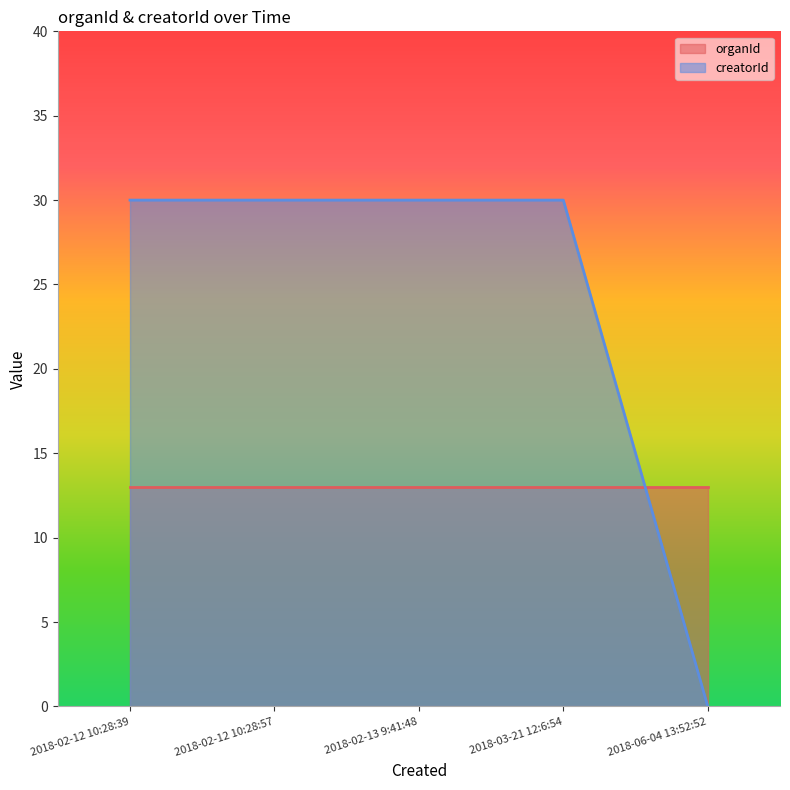

The value at 2018-03-21 12:6:54 is 42. True or false?

False